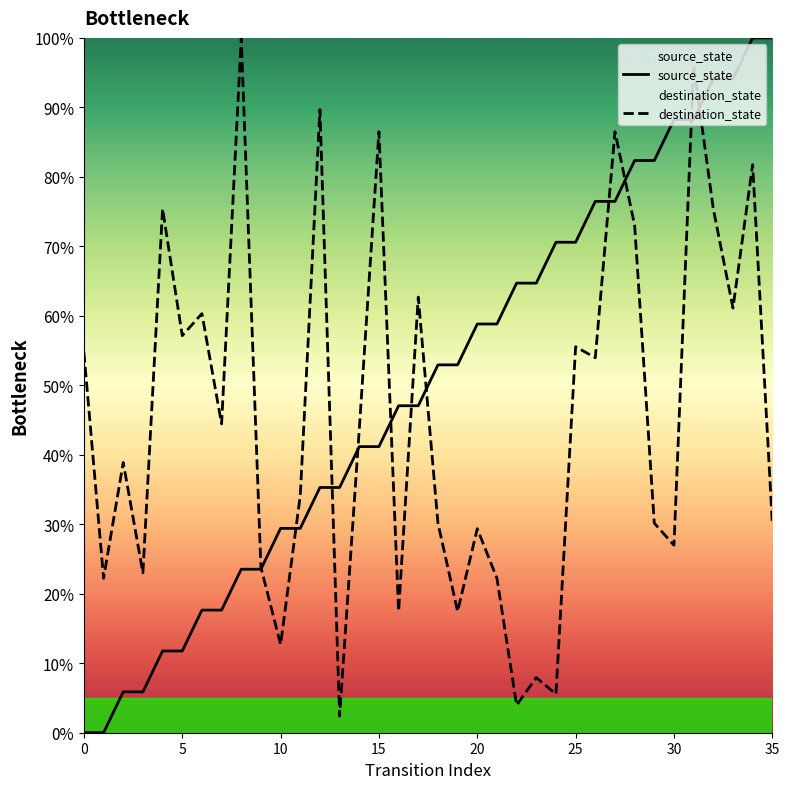

True or false: source_state and destination_state cross at least once.

True